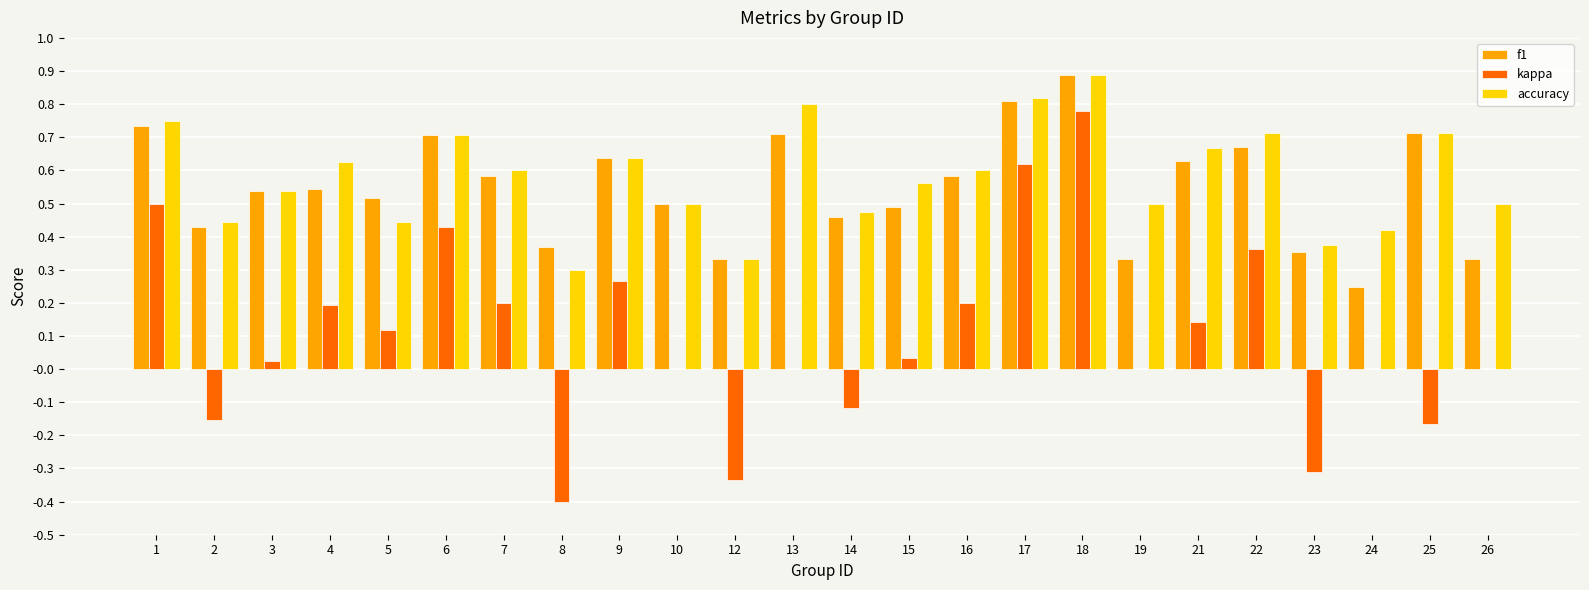

Count the number of data series in this chart.

3